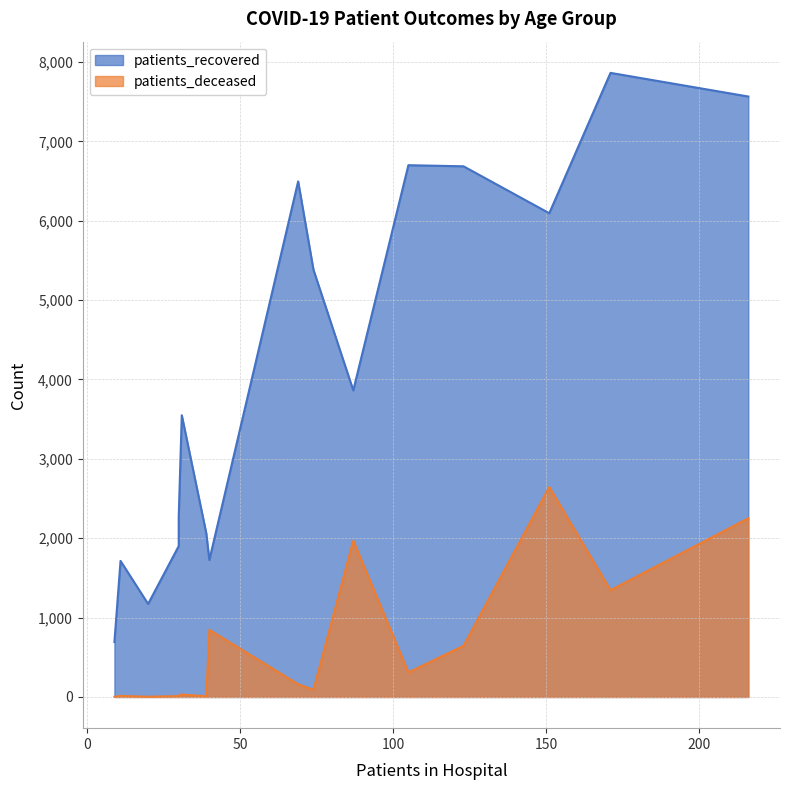

What is the average value of the patients_deceased series?

647